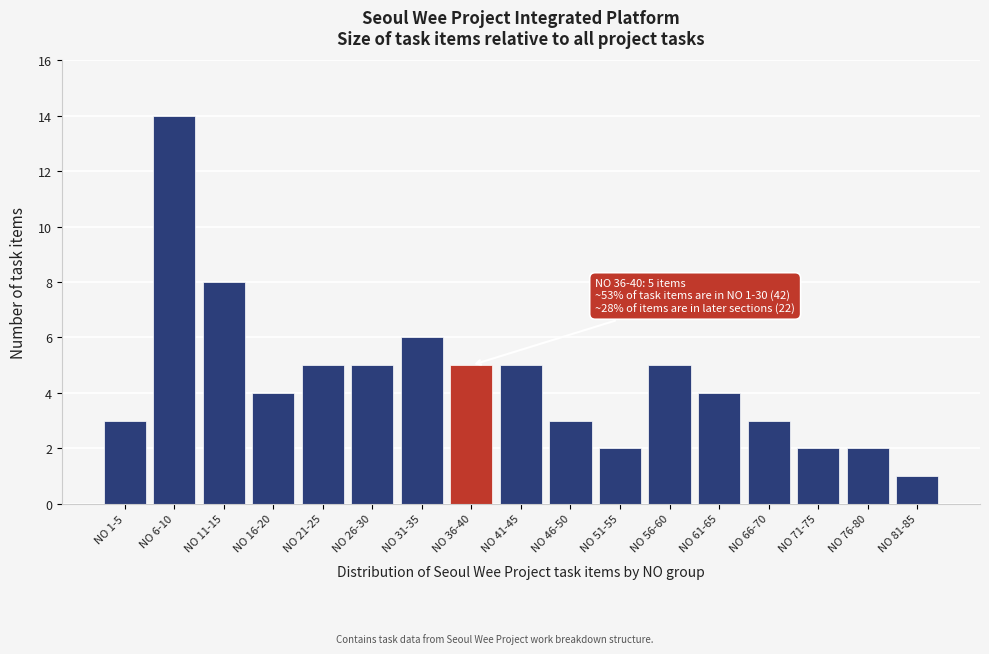

Reading right to left, transcribe all the data shown in this chart.

1	2	2	3	4	5	2	3	5	5	6	5	5	4	8	14	3